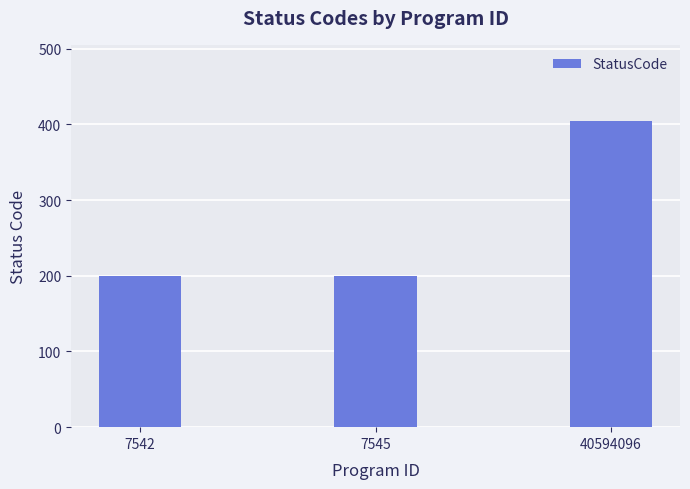

How many series are shown in this chart?

1